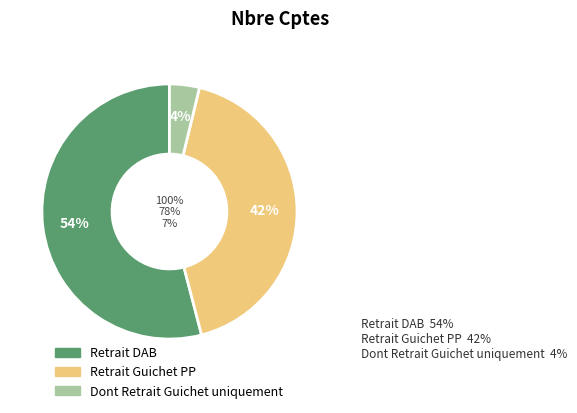

Is there a majority slice in this chart?

Yes